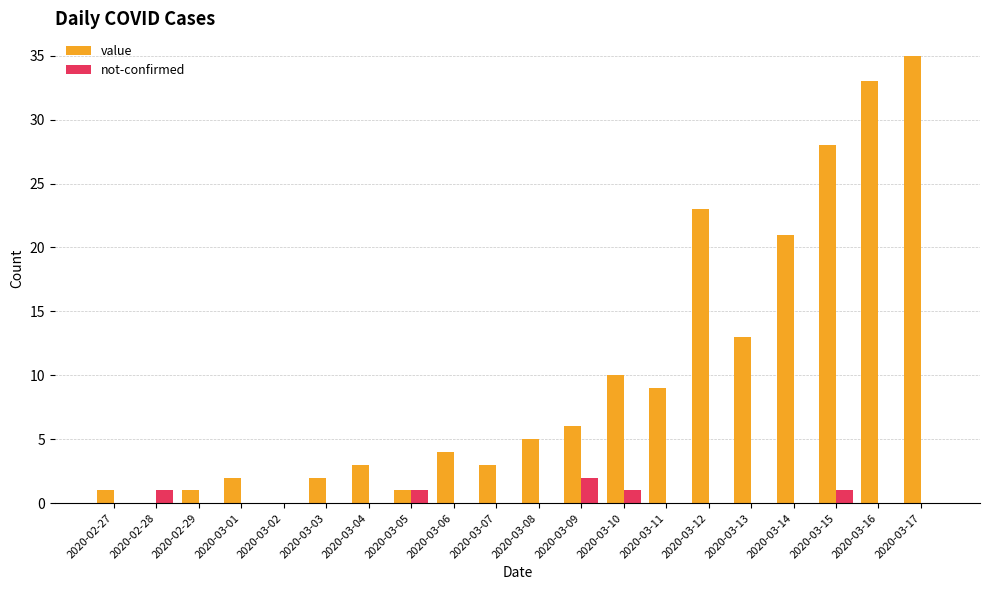

Which series has the largest total across all categories?

value